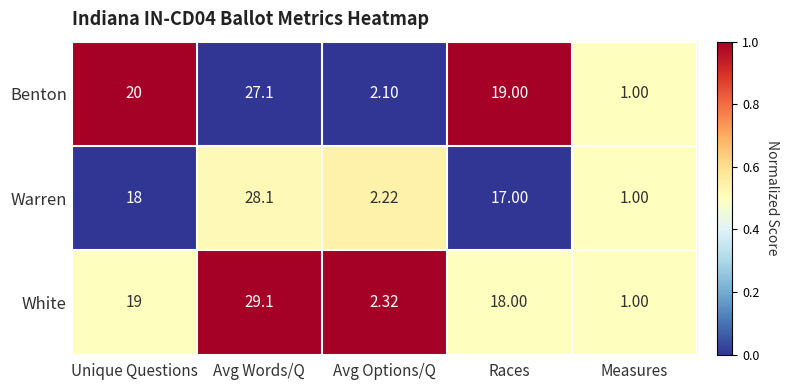

Where is Warren nearest to the value 14?

Races